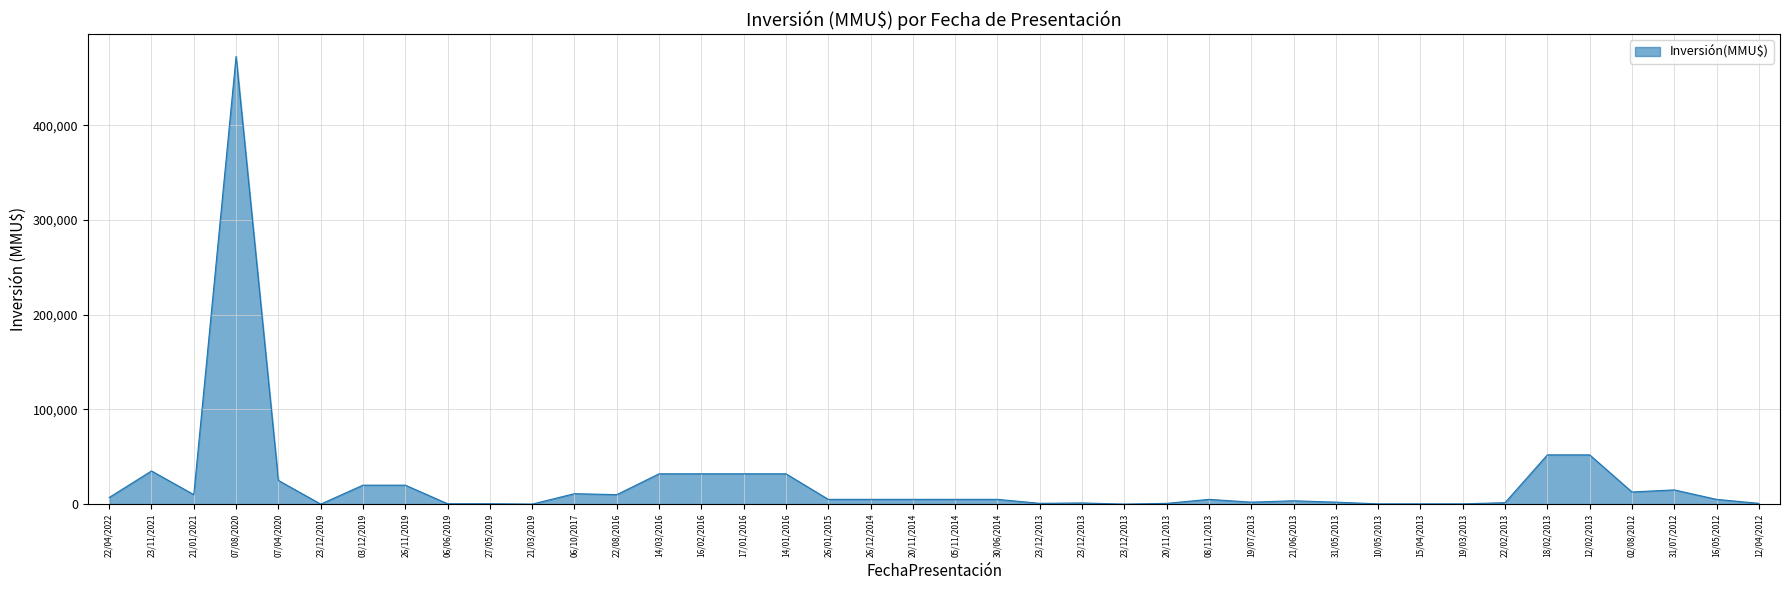

Approximately how many times larger is the value at 26/11/2019 compared to 16/05/2012?

4.0